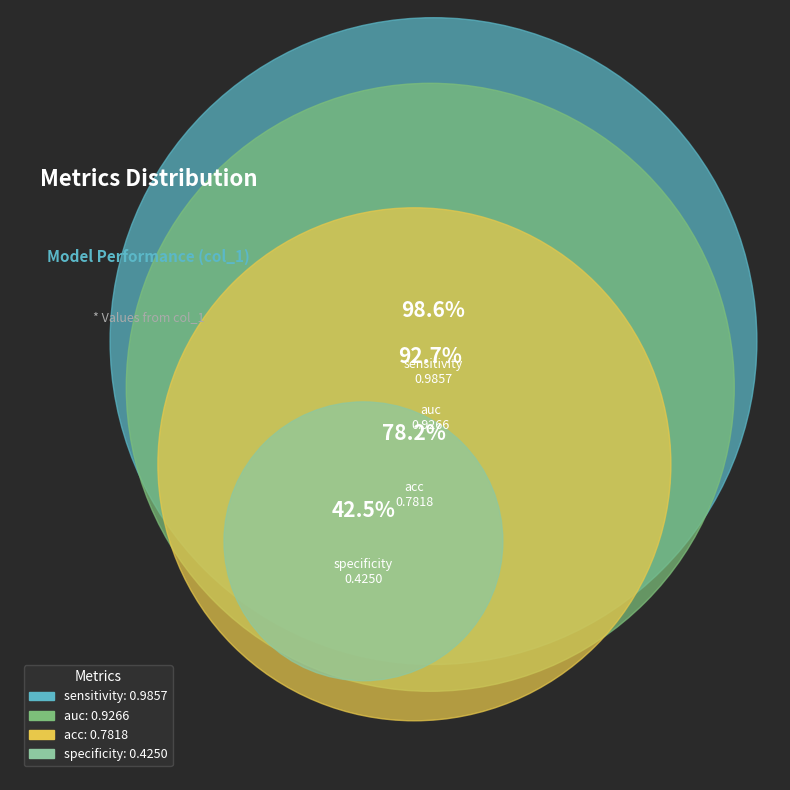

Is auc the majority of the pie?

No